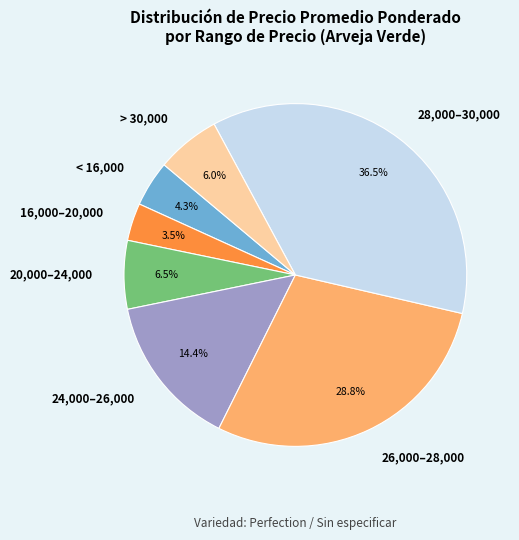

Does any single category account for the majority?

No